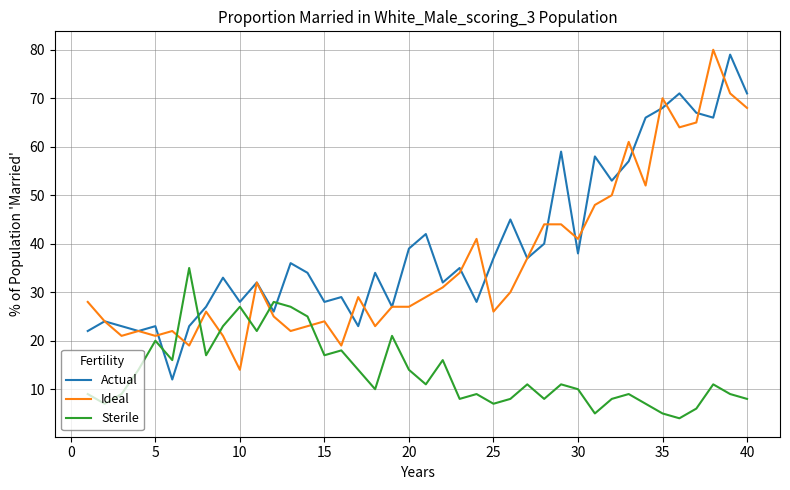

True or false: Actual and Sterile cross at least once.

True